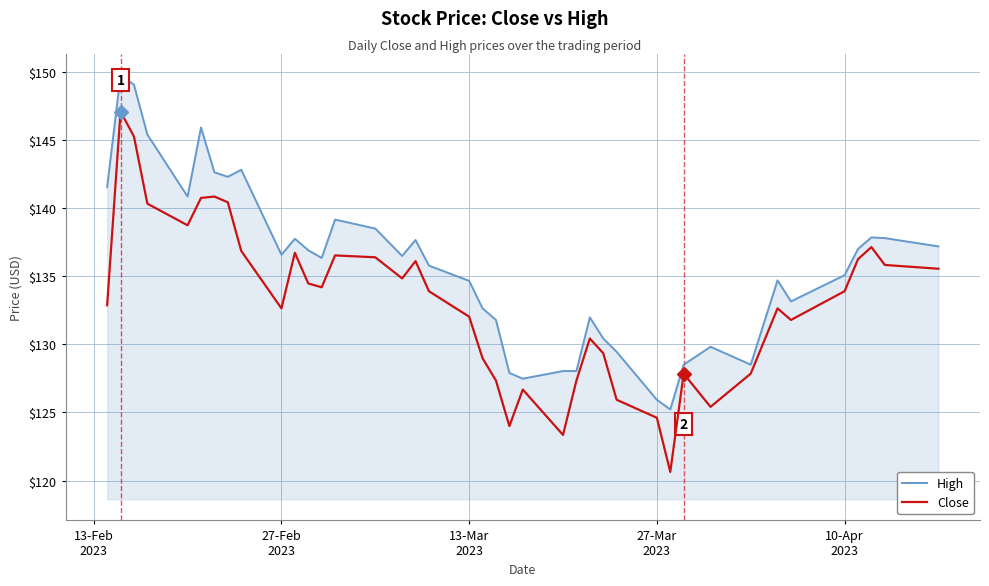

What is the minimum value shown in the chart?

120.6